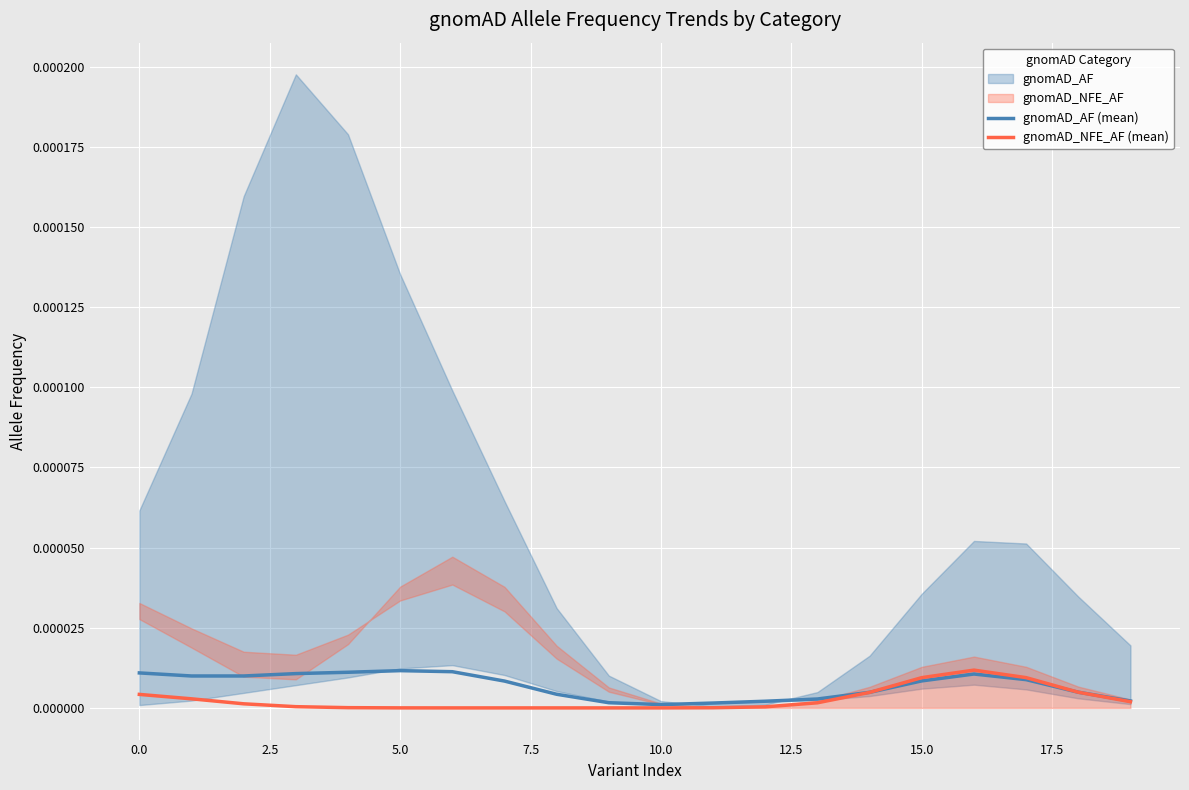

Rank the series at 16 from highest to lowest value.

gnomAD_NFE_AF (mean), gnomAD_AF (mean)